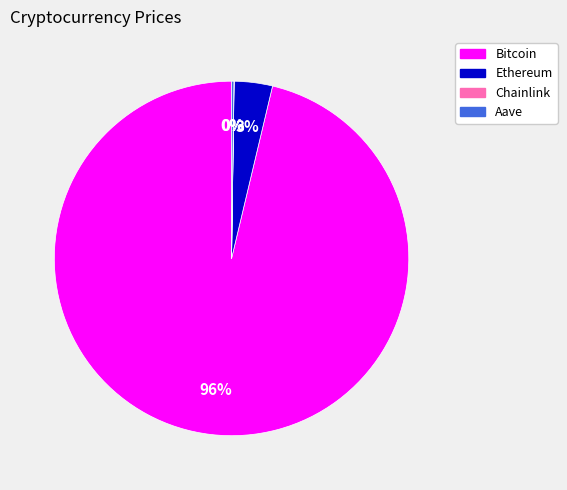

Which has a higher value, Ethereum or Bitcoin?

Bitcoin